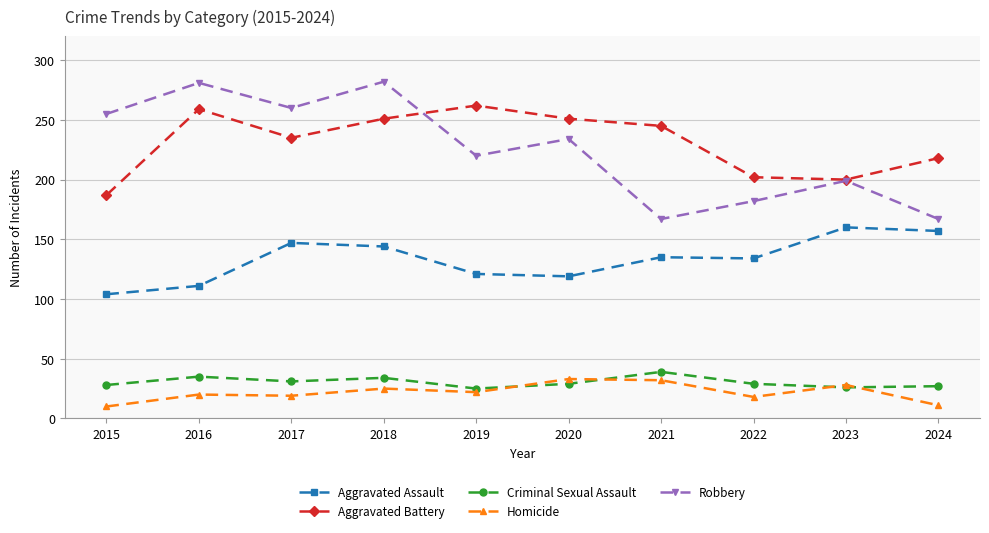

True or false: Homicide has a value of 25 at 2018.

True